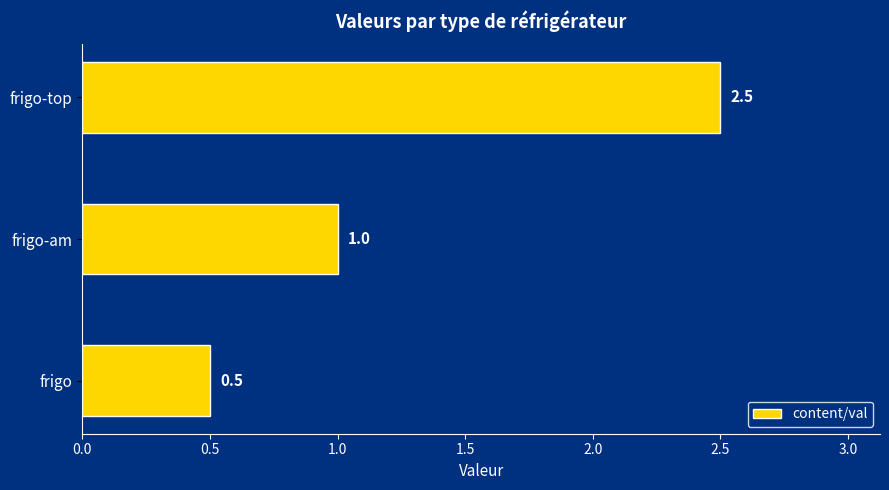

Rank the categories by value from lowest to highest.

frigo, frigo-am, frigo-top